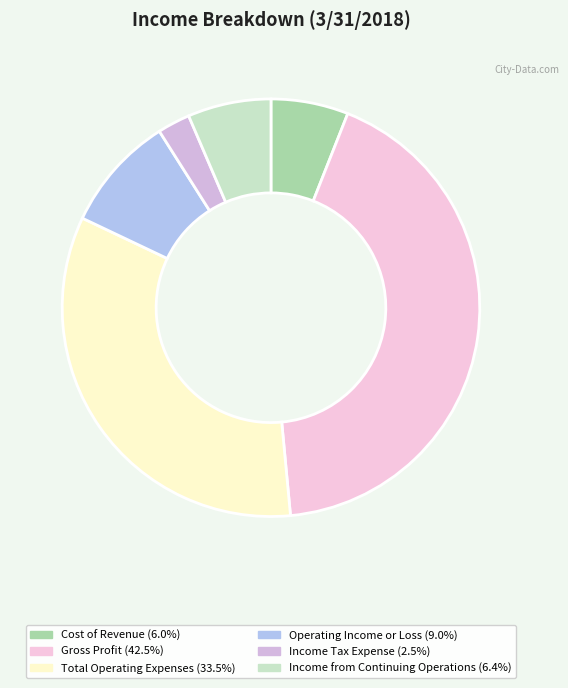

Count the number of slices in the pie.

6